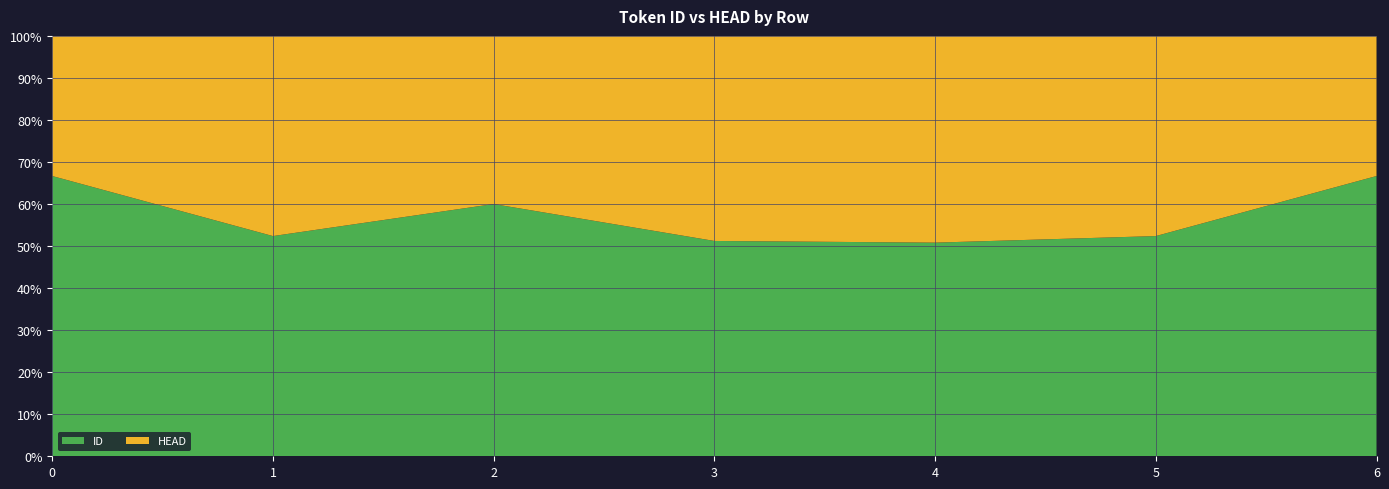

Reading left to right, what are all the values shown in this chart?

ID: 2	11	3	21	31	11	2
HEAD: 1	10	2	20	30	10	1